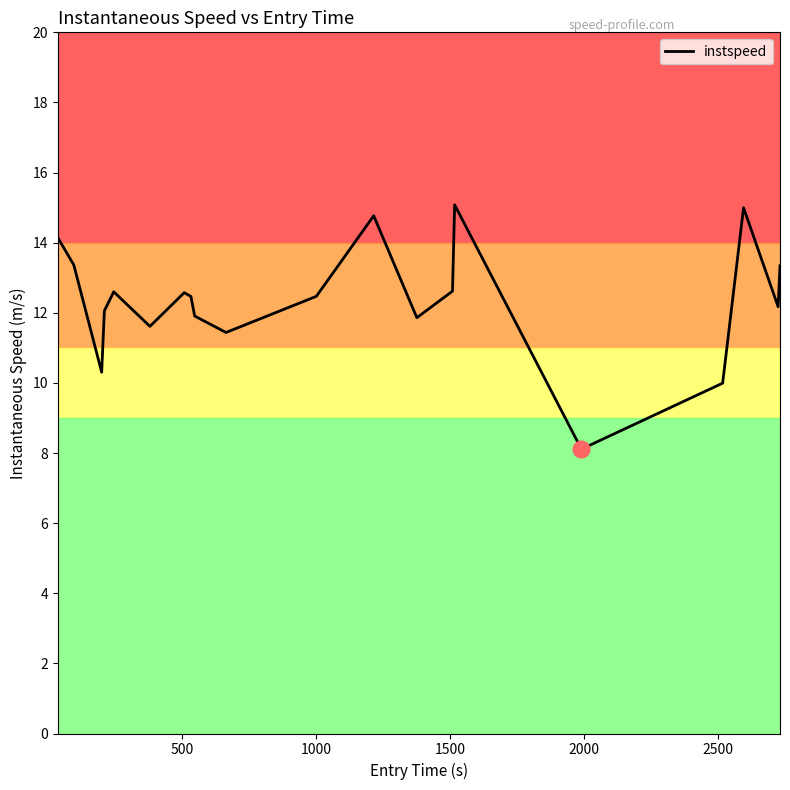

What is the greatest value displayed?

15.1